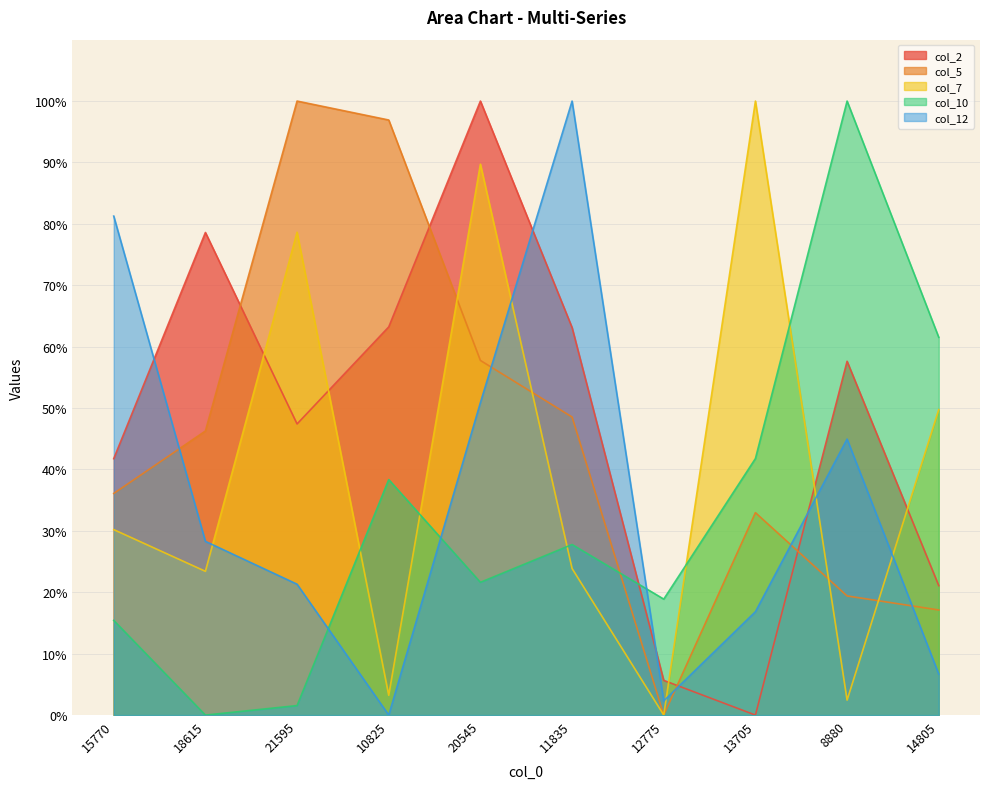

True or false: col_2 has a value of 12.5 at 8880.

False